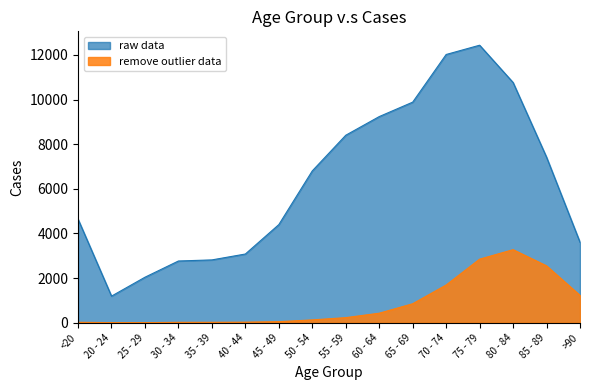

Reading left to right, list all the values displayed in this chart.

raw data: 4641	1191	2038	2765	2814	3078	4396	6803	8400	9236	9883	12018	12434	10764	7417	3604
remove outlier data: 18	4	3	17	18	24	47	126	227	426	850	1690	2848	3273	2548	1224